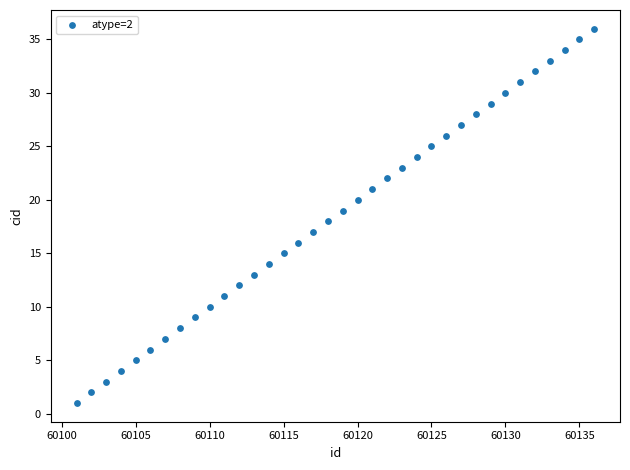

What is the range of X values (max minus min)?

35